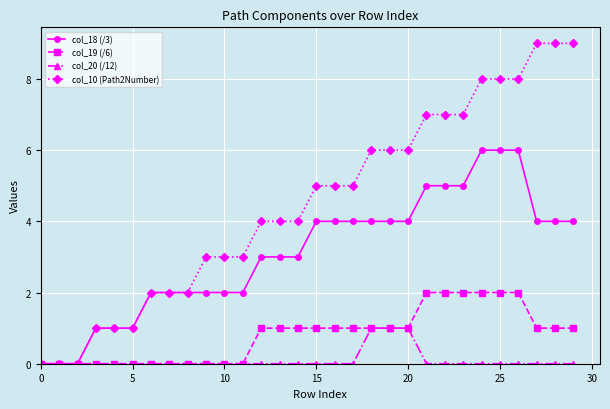

List the series in order of their overall mean, highest first.

col_10 (Path2Number), col_18 (/3), col_19 (/6), col_20 (/12)